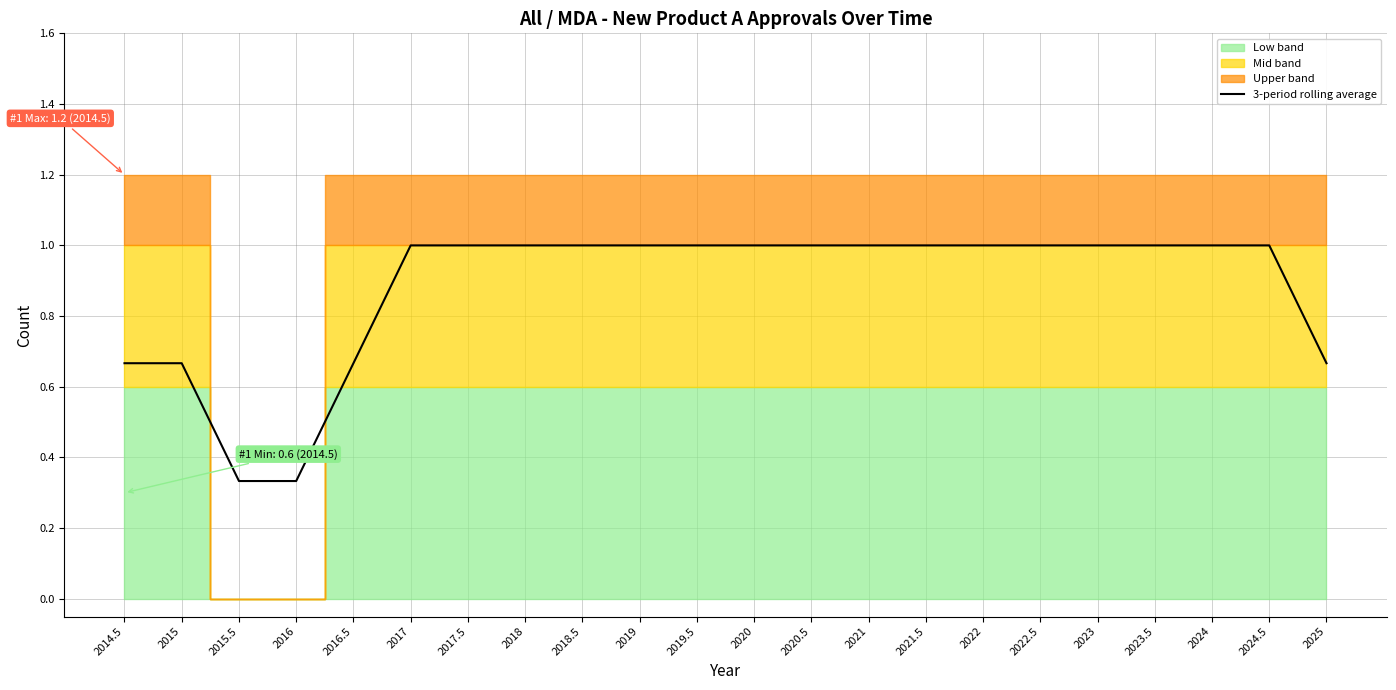

Which category has the lowest value across all series?

2015.5